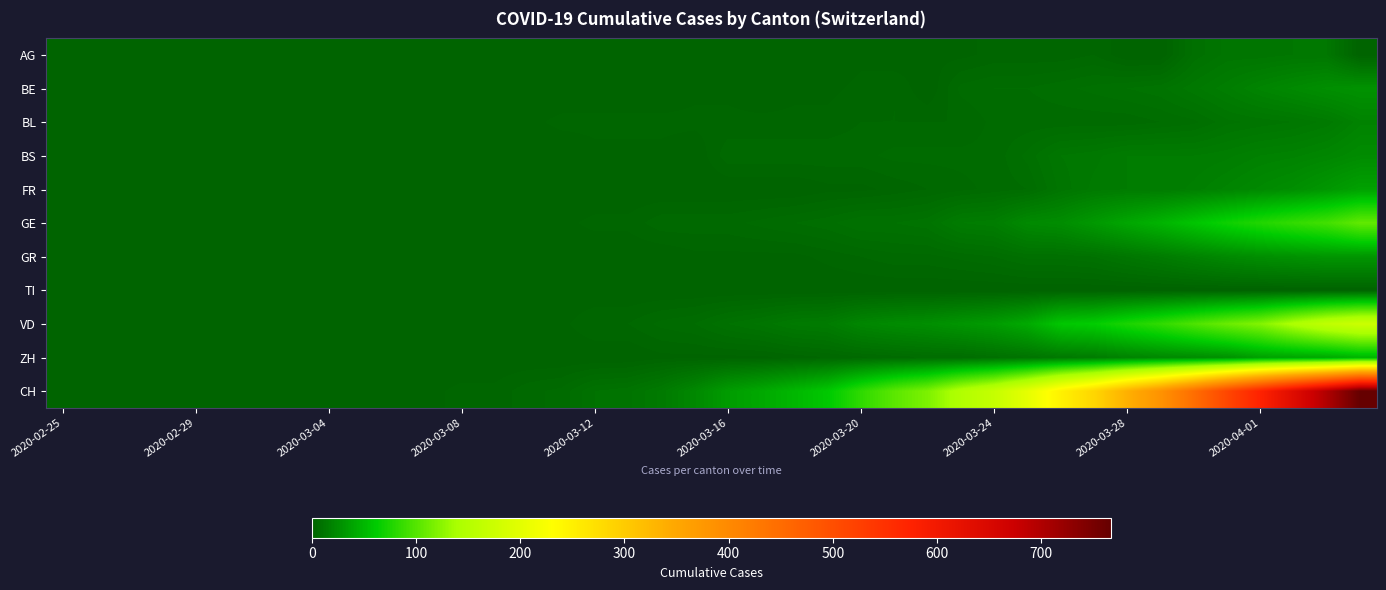

List the series in order of their peak value, lowest first.

TI, AG, BL, BS, BE, GR, FR, ZH, GE, VD, CH